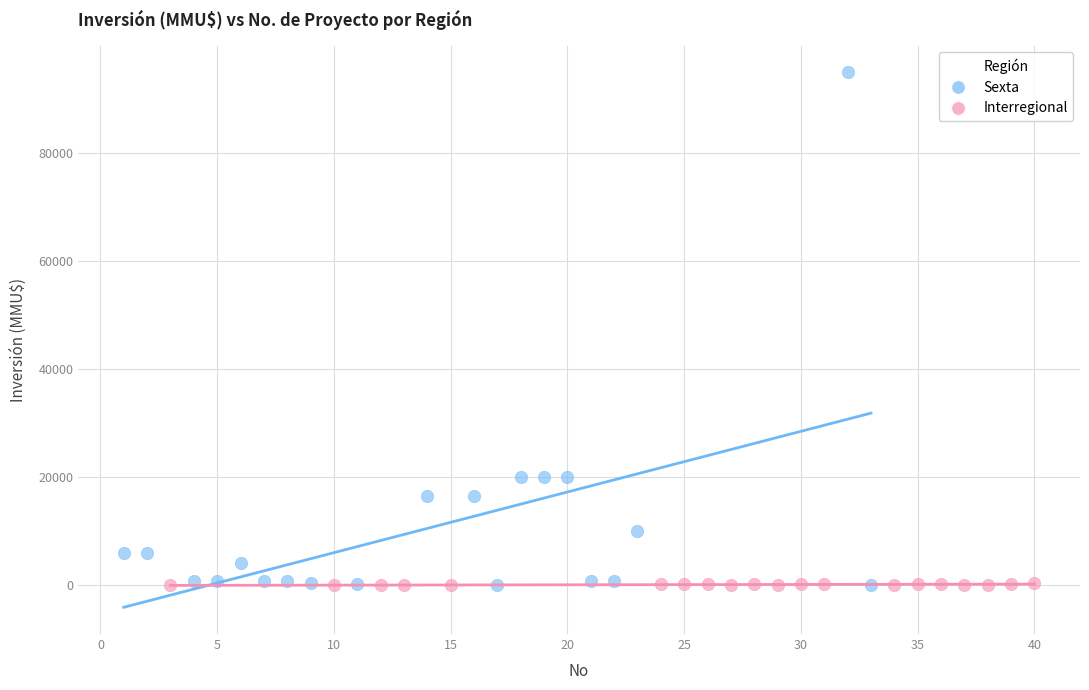

Which series reaches the maximum Y coordinate?

Sexta